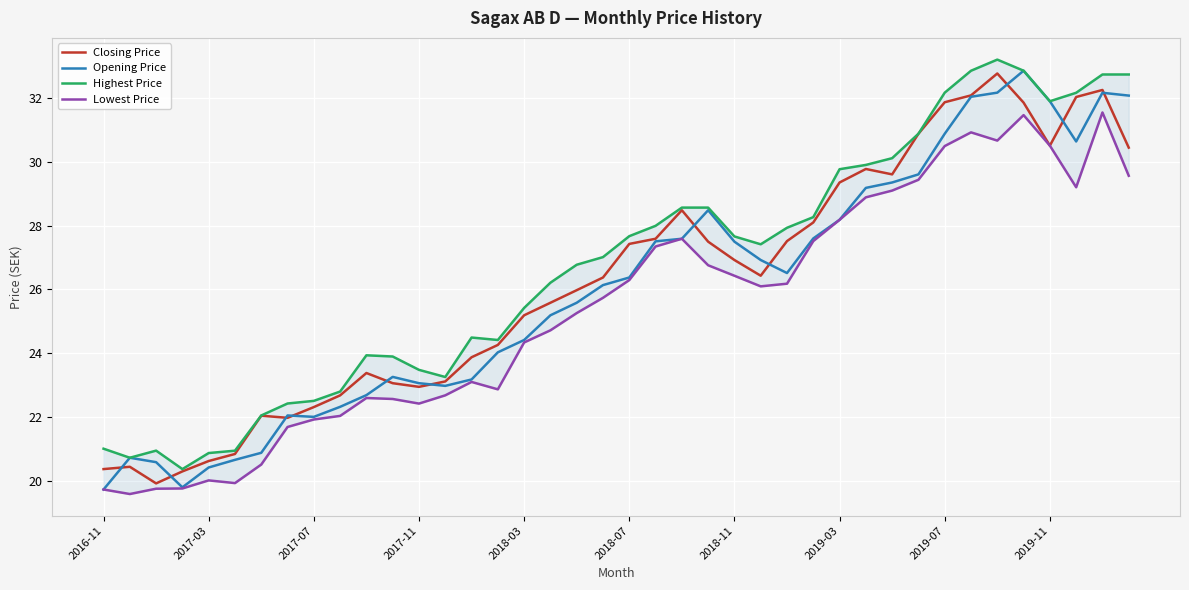

What is the maximum value shown in the chart?

33.2